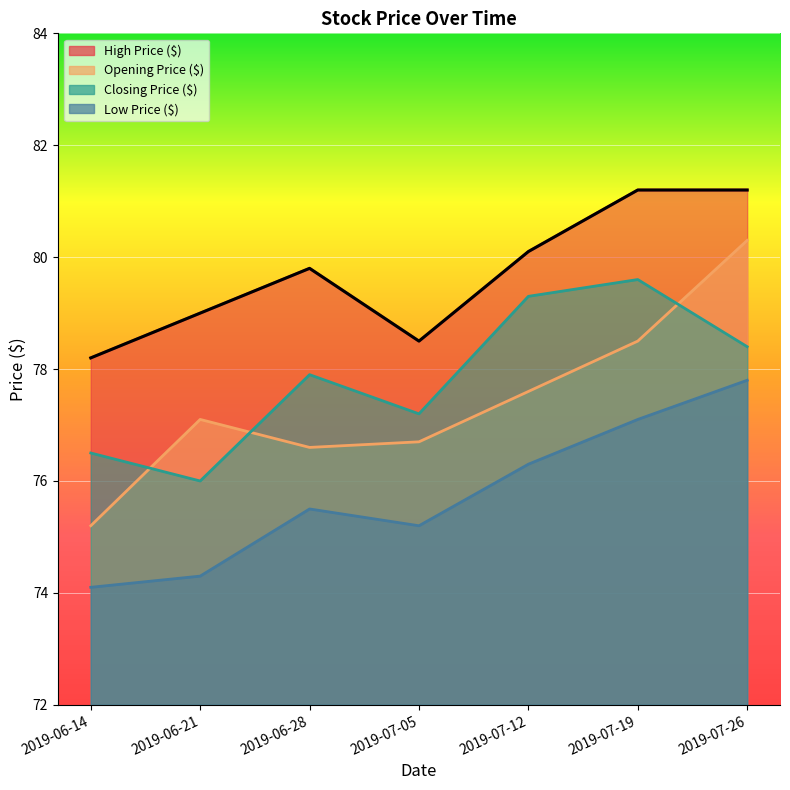

The value of Opening Price ($) at 2019-07-19 is 17.4. True or false?

False